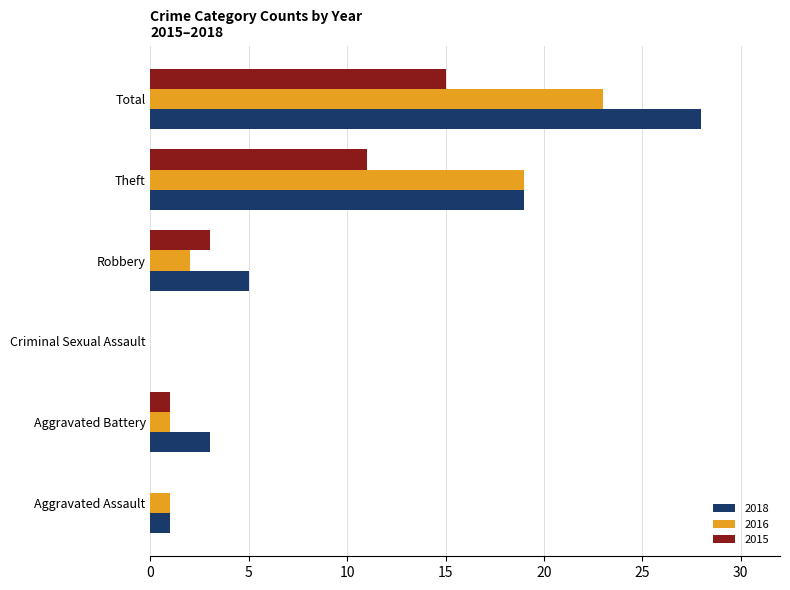

True or false: 2016 has a value of 1 at Robbery.

False